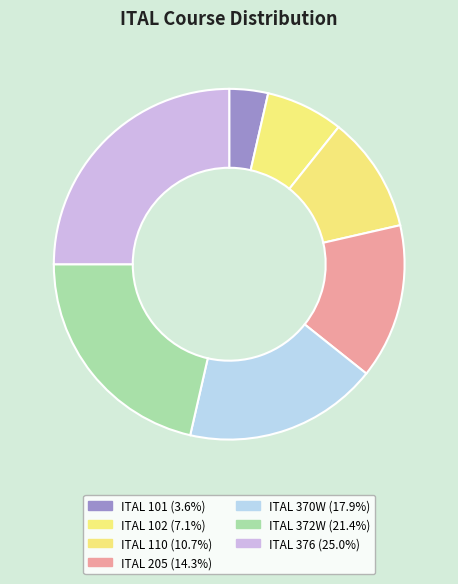

To the nearest percent, what portion does ITAL 370W represent?

18%